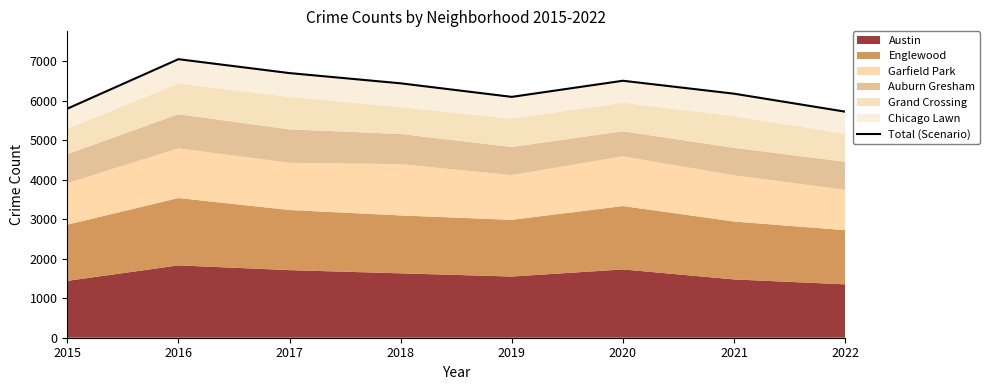

Reading left to right, list all the values displayed in this chart.

2015=5798	2016=7051	2017=6699	2018=6440	2019=6097	2020=6505	2021=6178	2022=5723